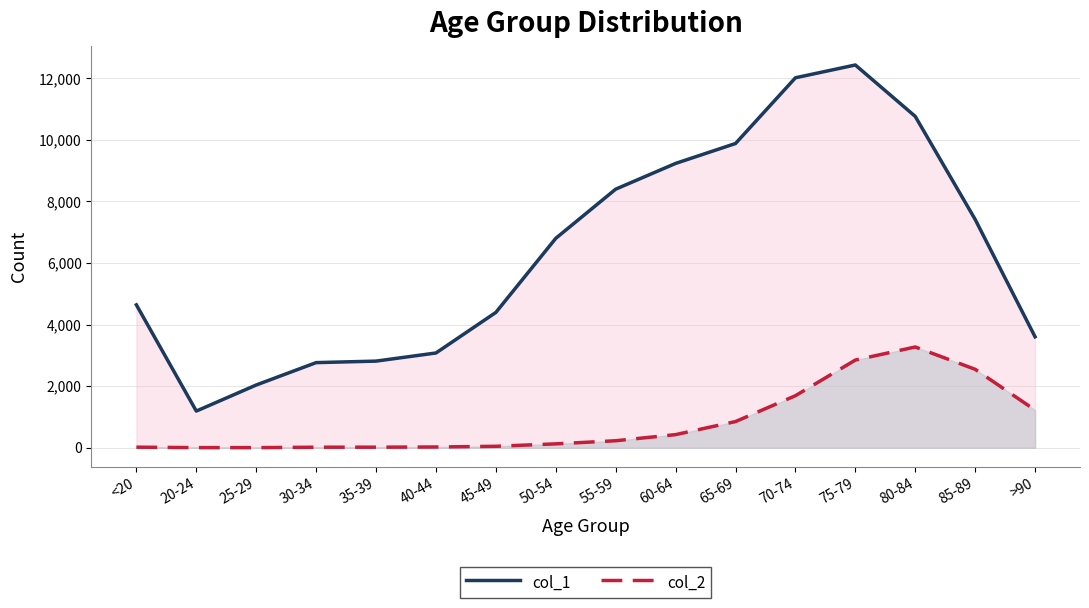

True or false: col_1 and col_2 cross at least once.

False